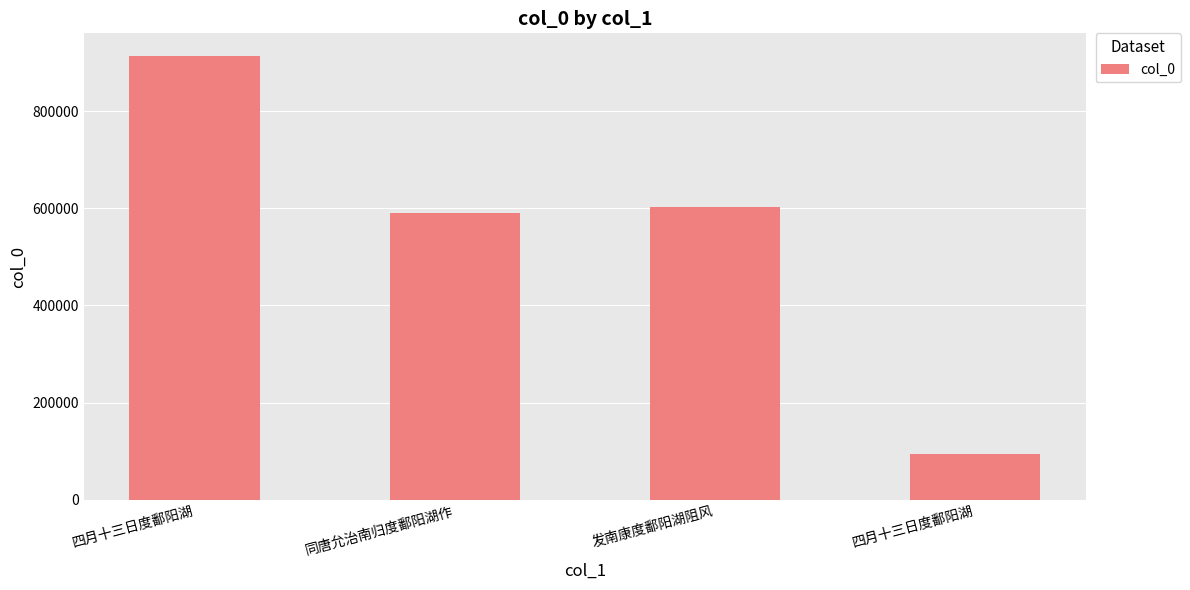

Count the number of categories in the chart.

4